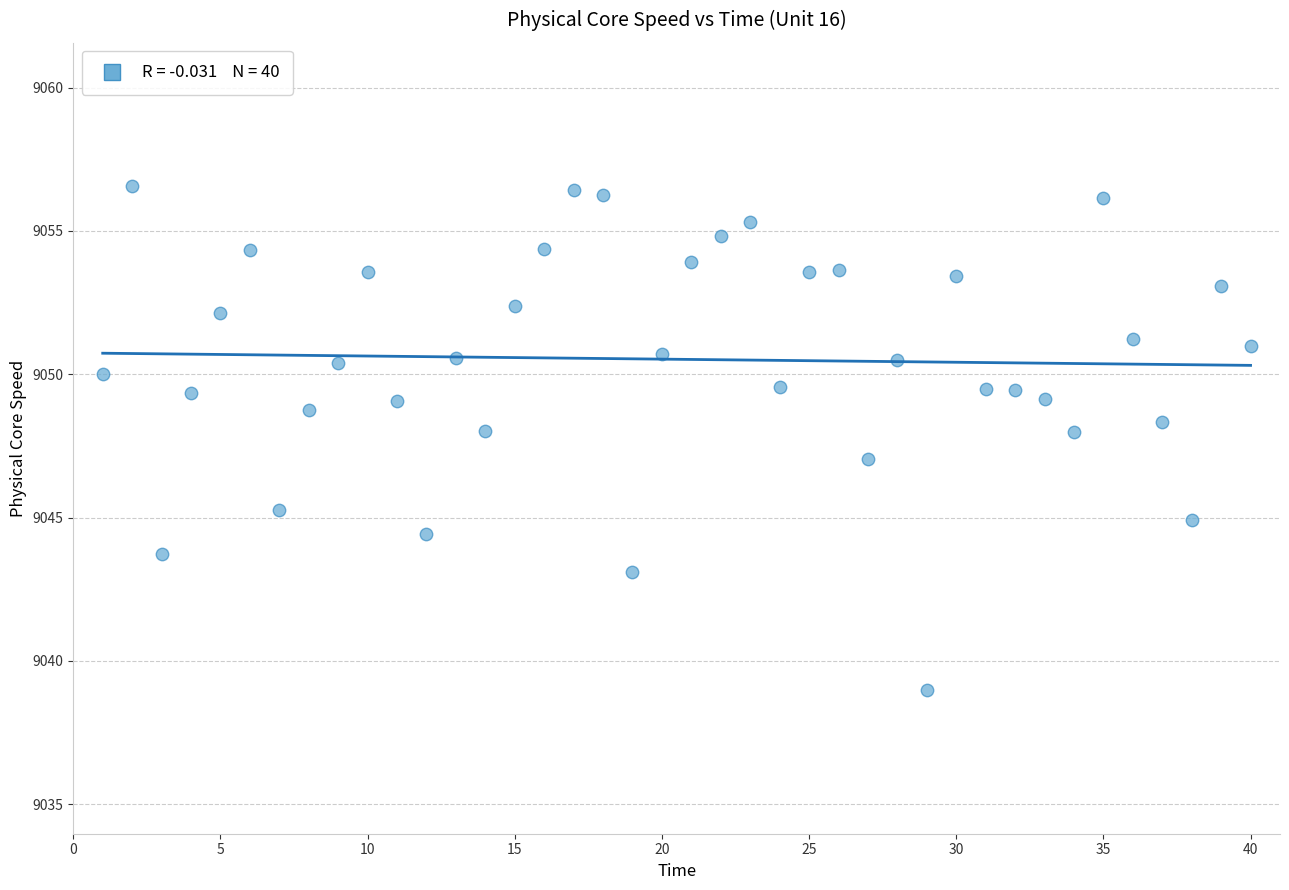

What is the range of X values (max minus min)?

39.0